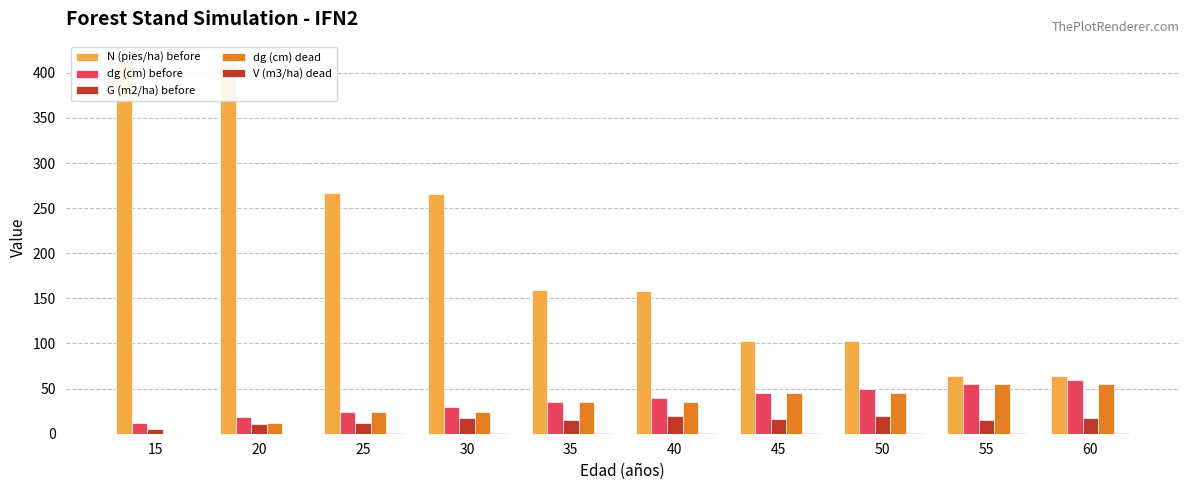

What is the difference between the second highest and second lowest values in the V (m3/ha) dead series?

1.0